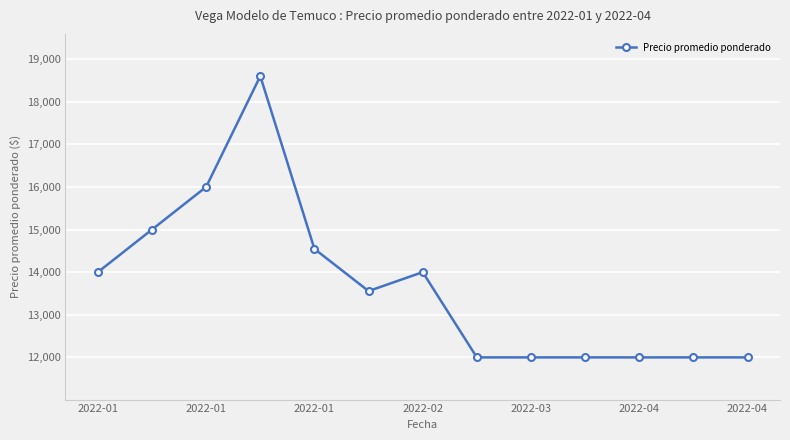

What is the smallest value displayed?

12000